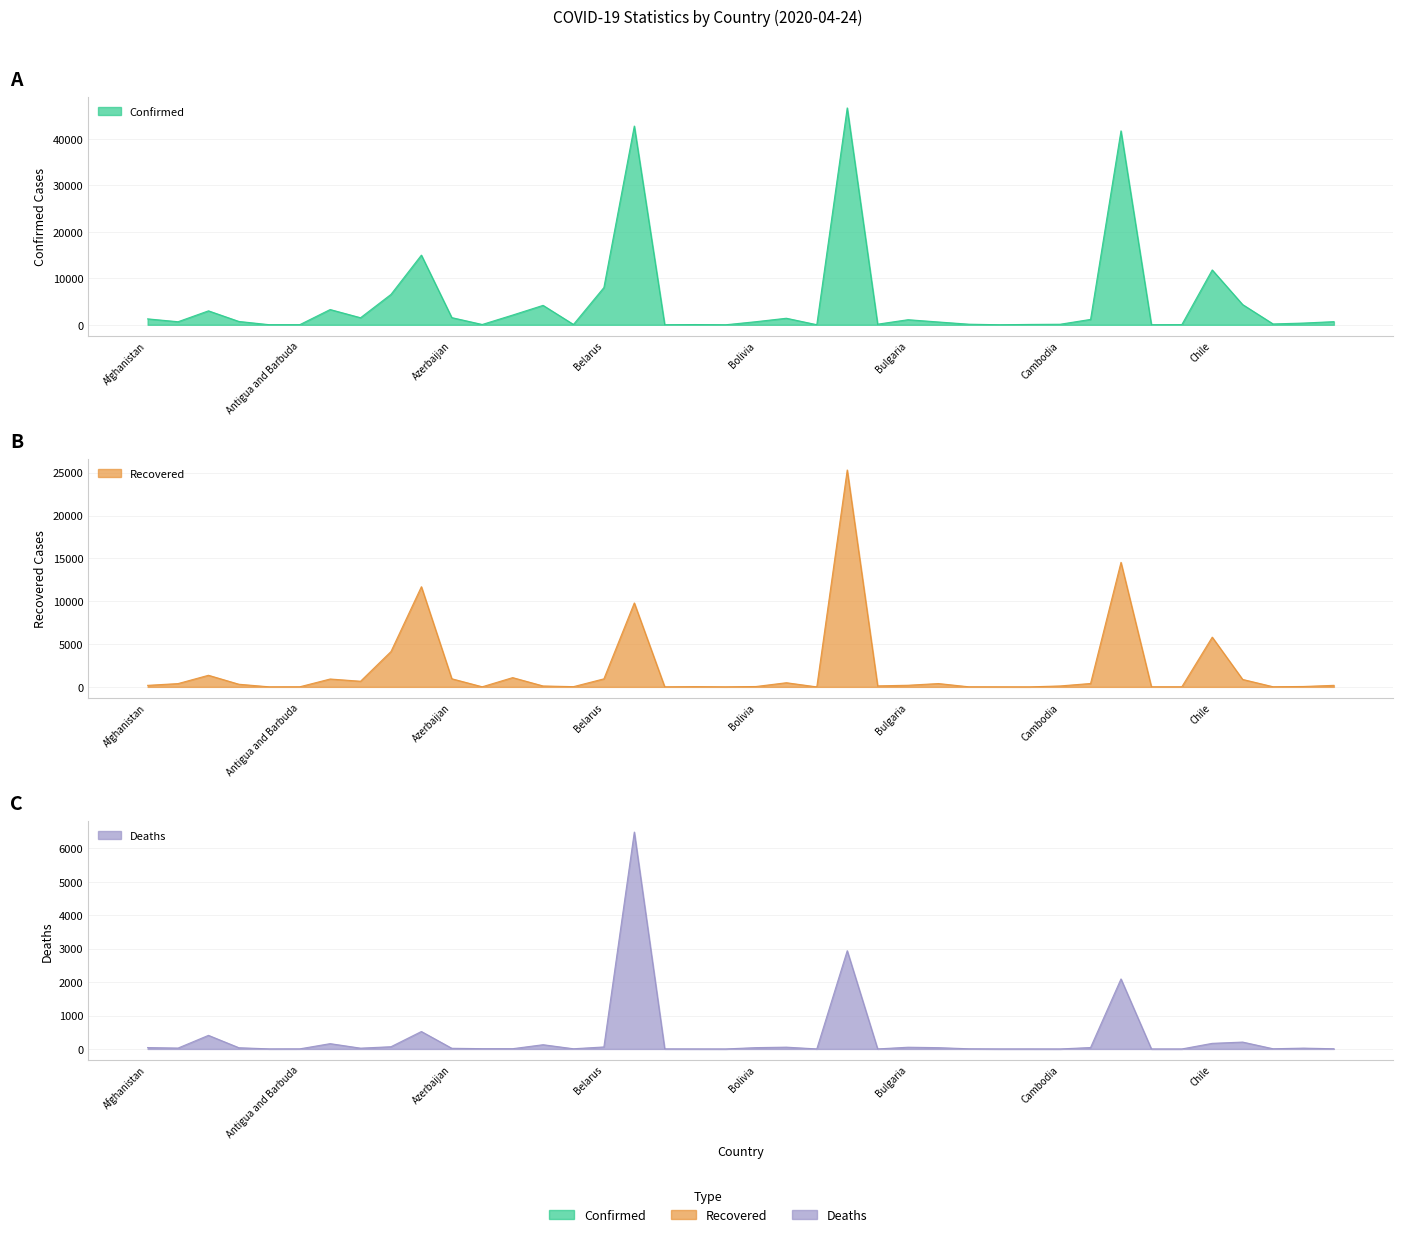

What position from the right is Brazil?

17